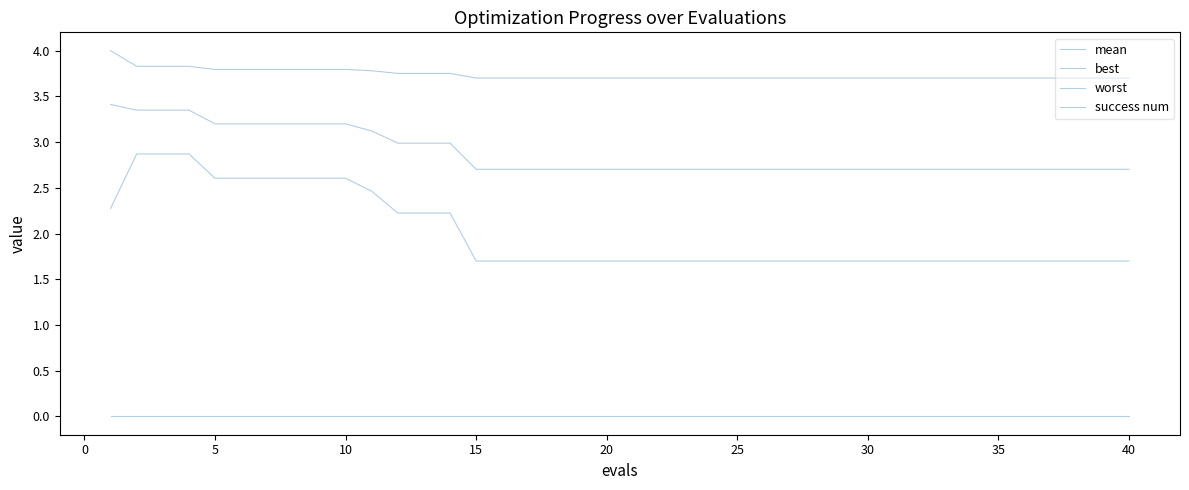

Does the chart have visible grid lines?

No